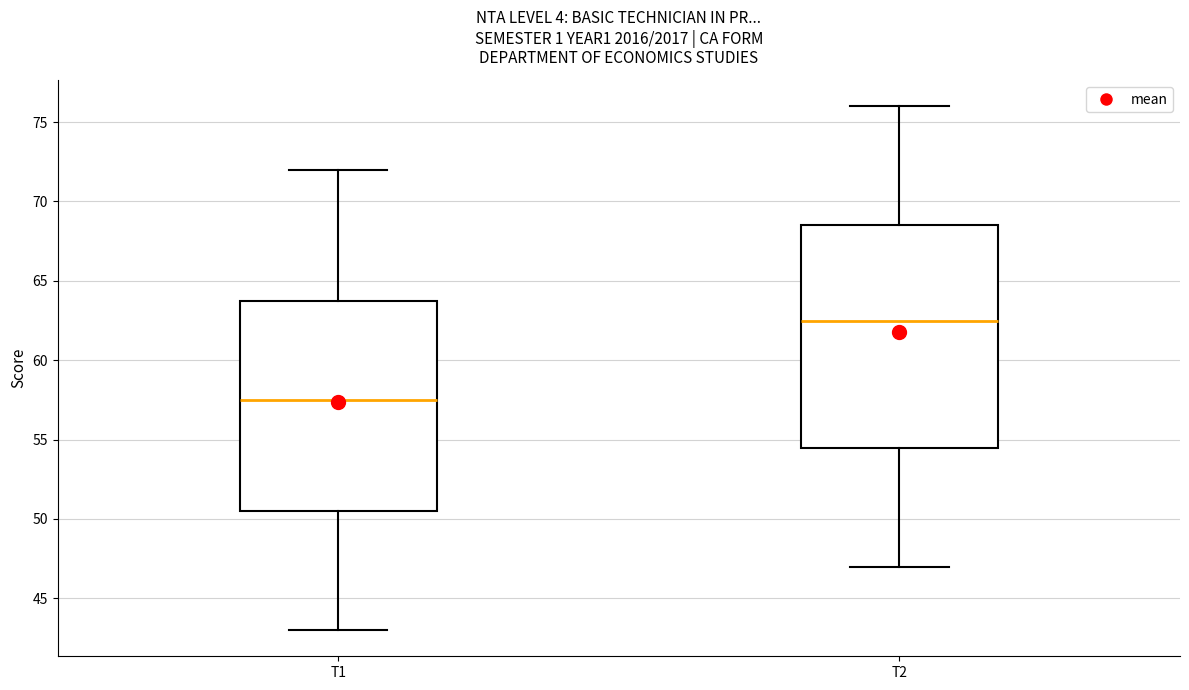

Which box's median line is the highest?

T2